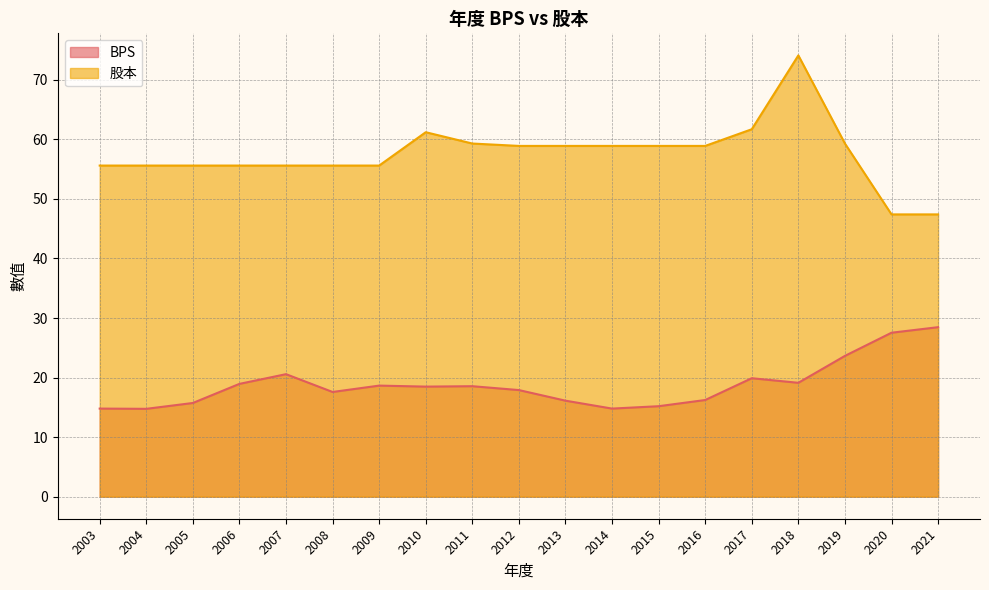

What are all the series names shown in the legend?

BPS, 股本